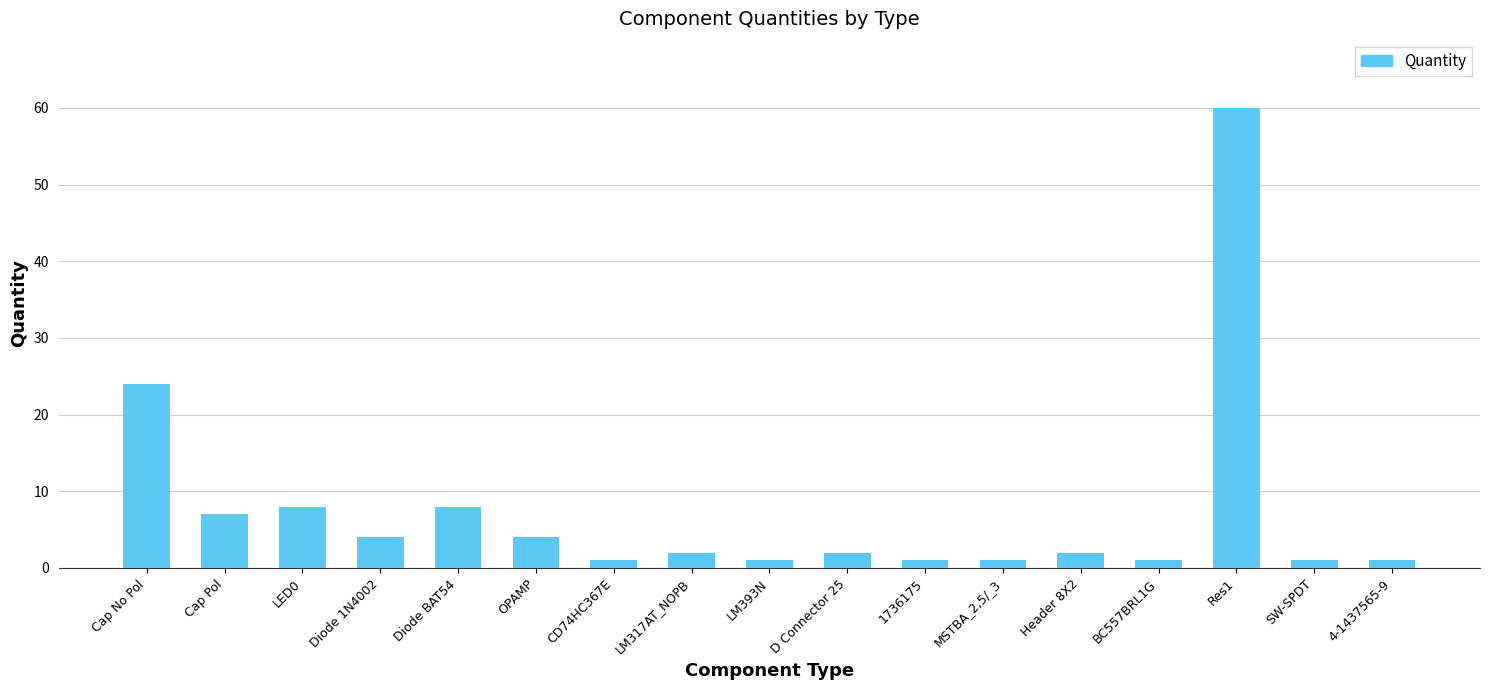

Between Header 8X2 and Diode 1N4002, which is larger?

Diode 1N4002